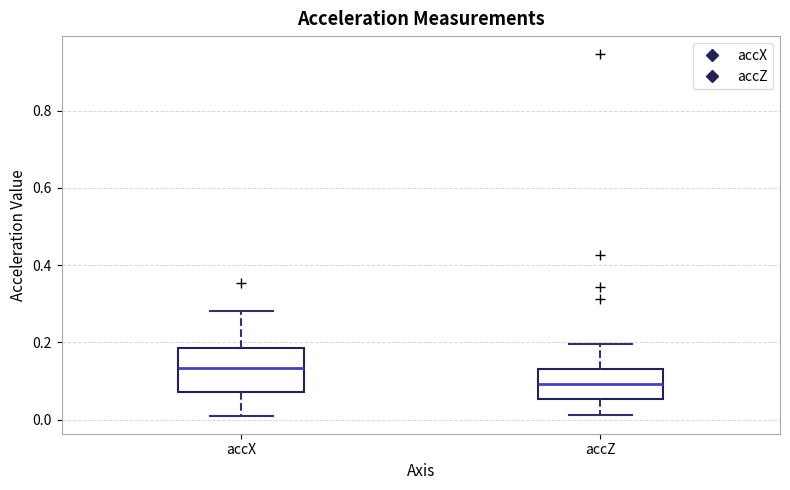

Where is the upper edge of the box for accX on the y-axis? The values are not printed on the chart, so give them approximately, as read against the axis.

0.18